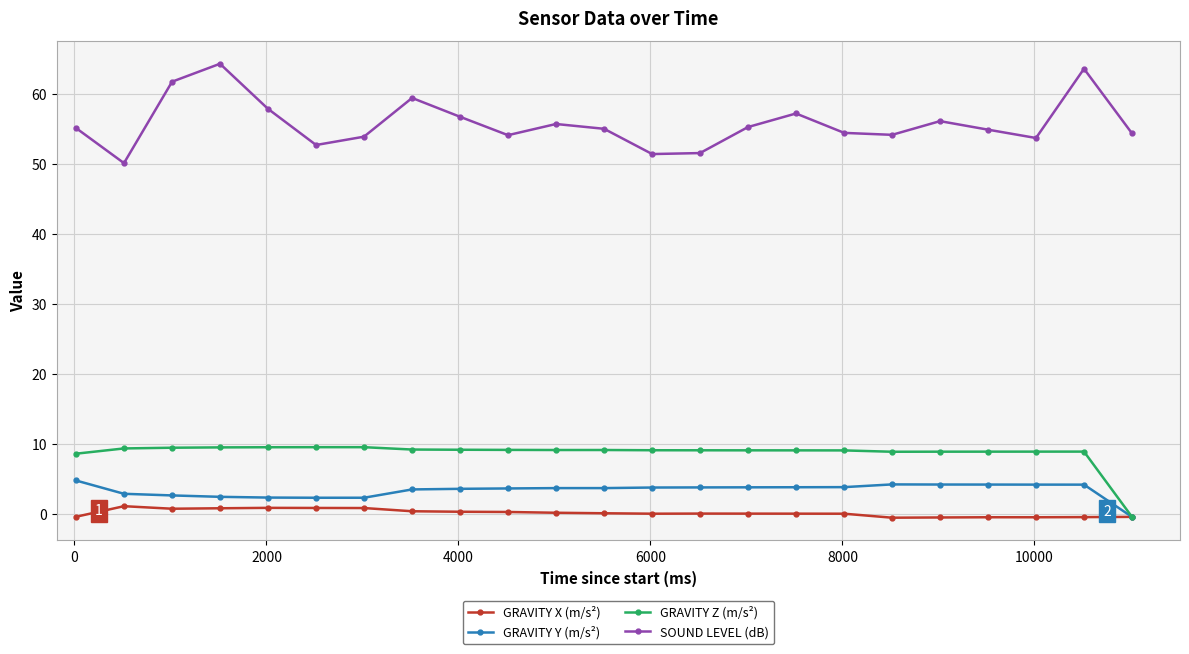

At how many categories does at least one series exceed 13?

23